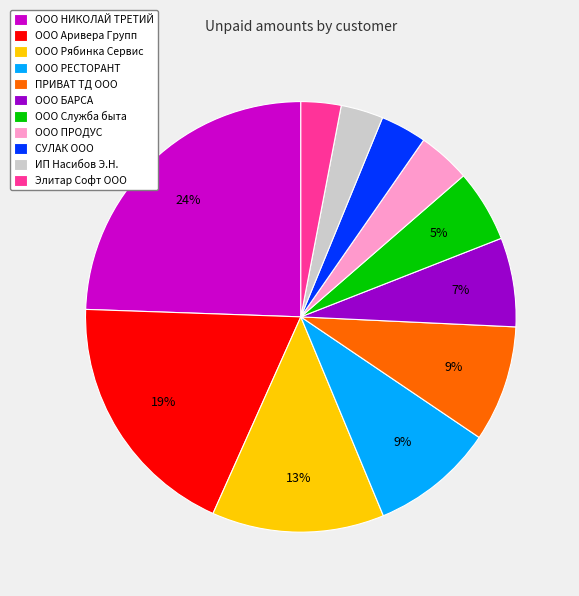

The ПРИВАТ ТД ООО slice represents 20% of the pie. True or false?

False